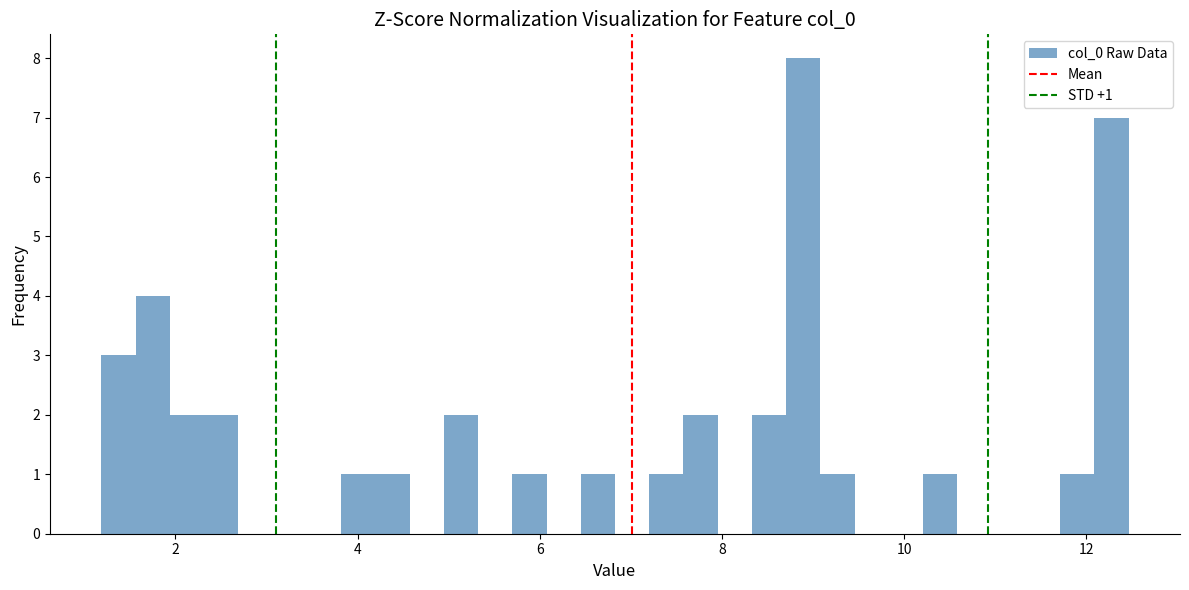

Read against the x-axis, roughly where is the centre of the tallest bar?

8.8